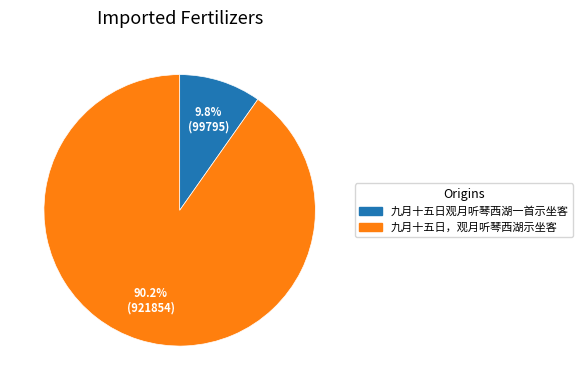

How many segments does this pie chart have?

2